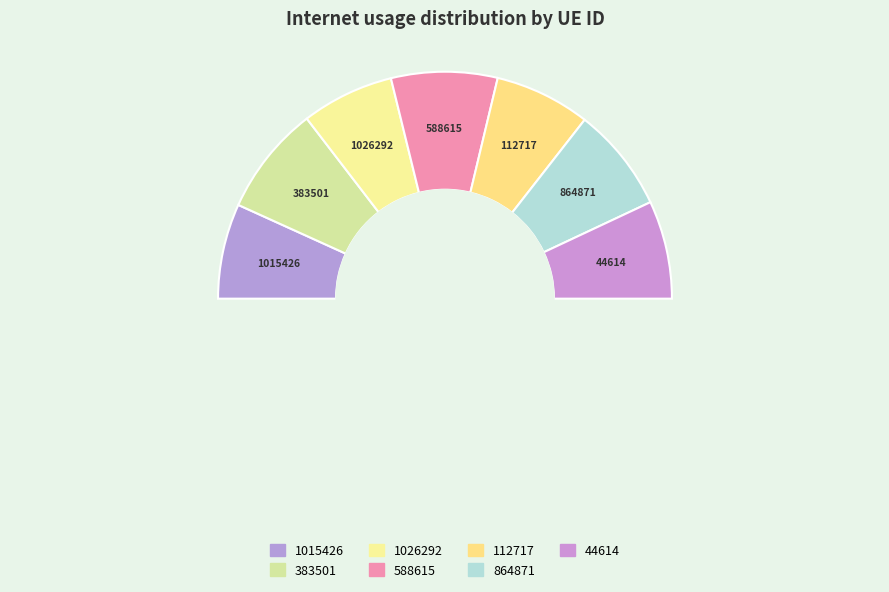

To the nearest percent, what portion does 112717 represent?

14%